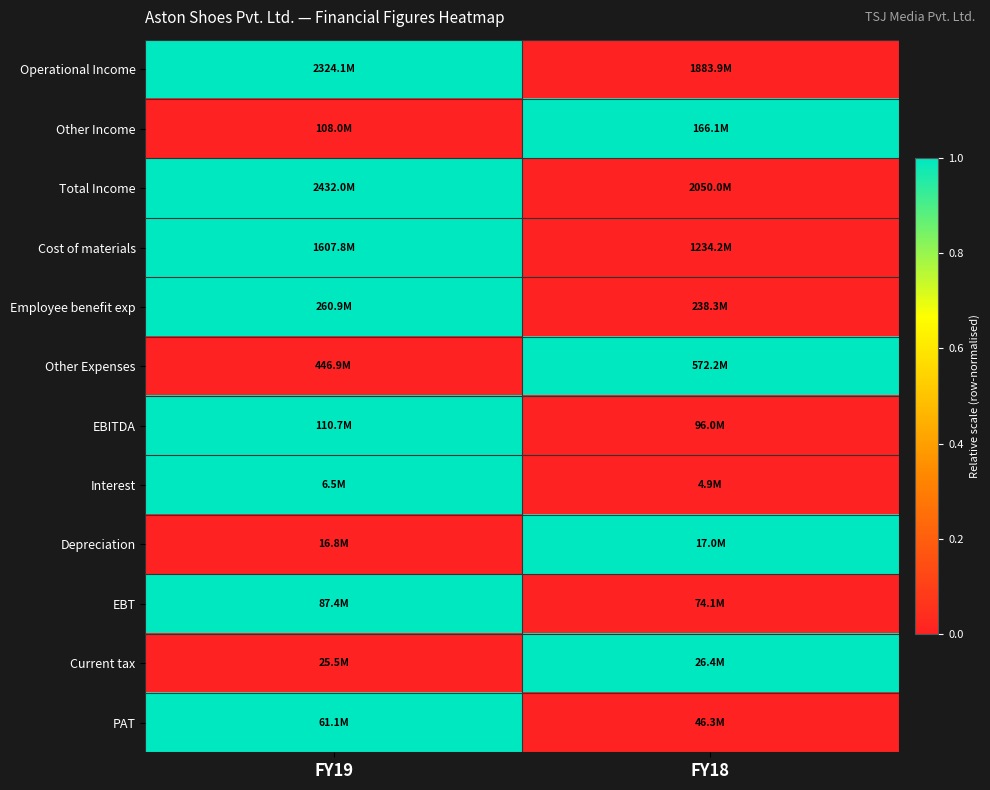

Which series has the largest range (max minus min)?

Operational Income